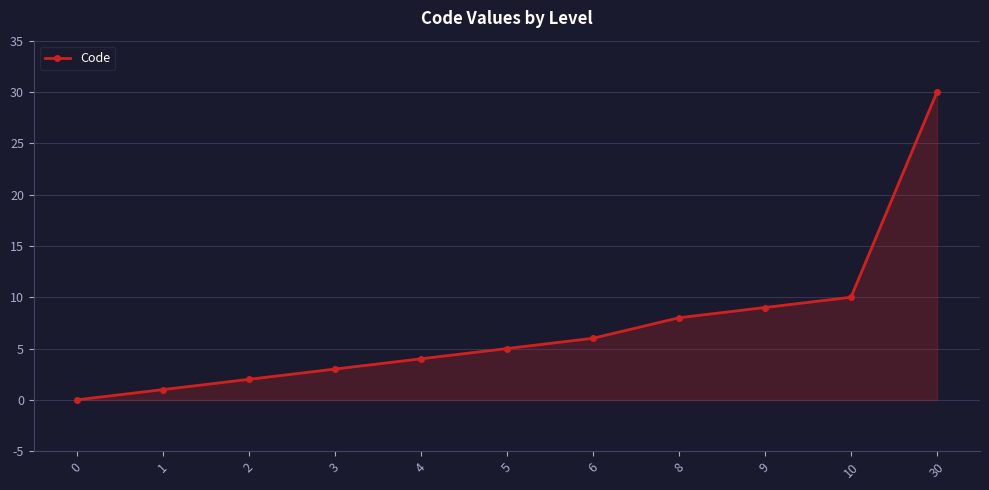

How many positive values are there?

10